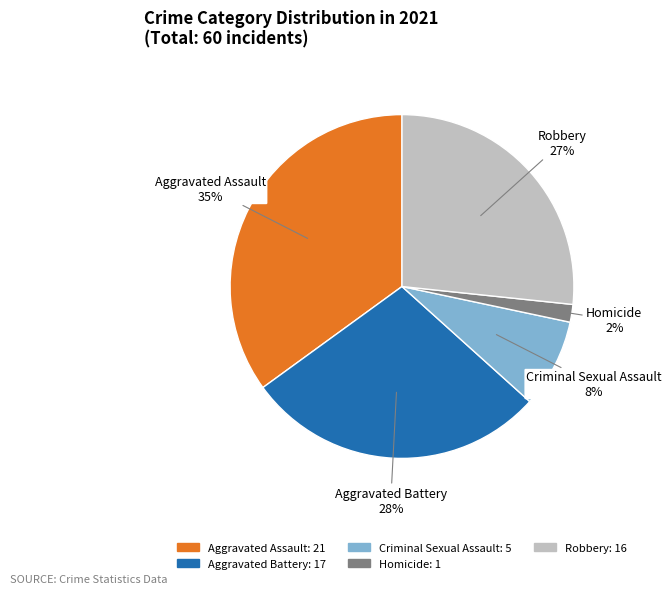

Is the sum of Aggravated Assault and Homicide greater than half?

No